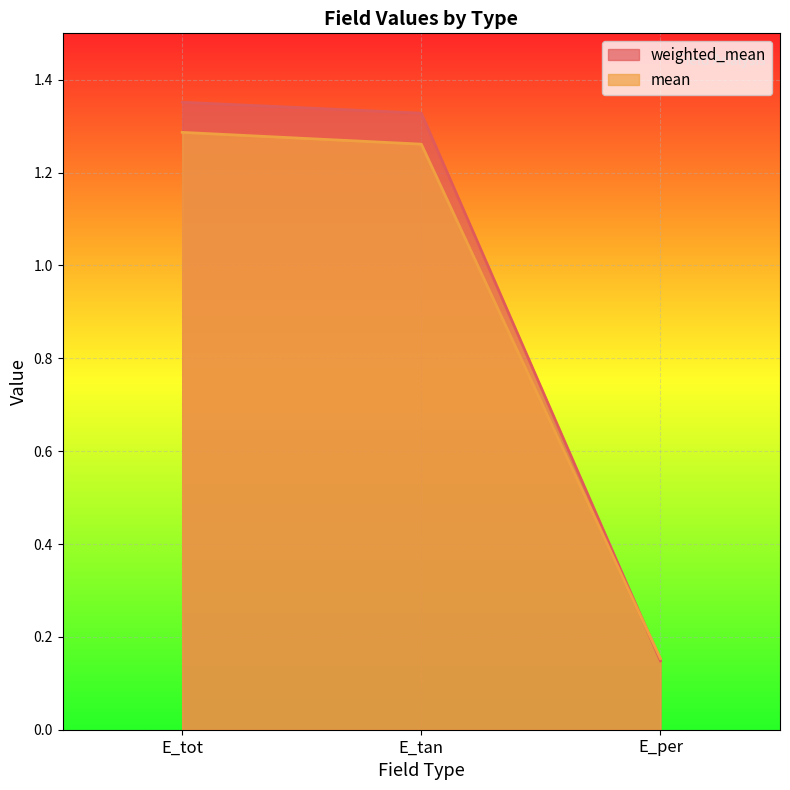

At which category is the sum across all series the highest?

E_tot